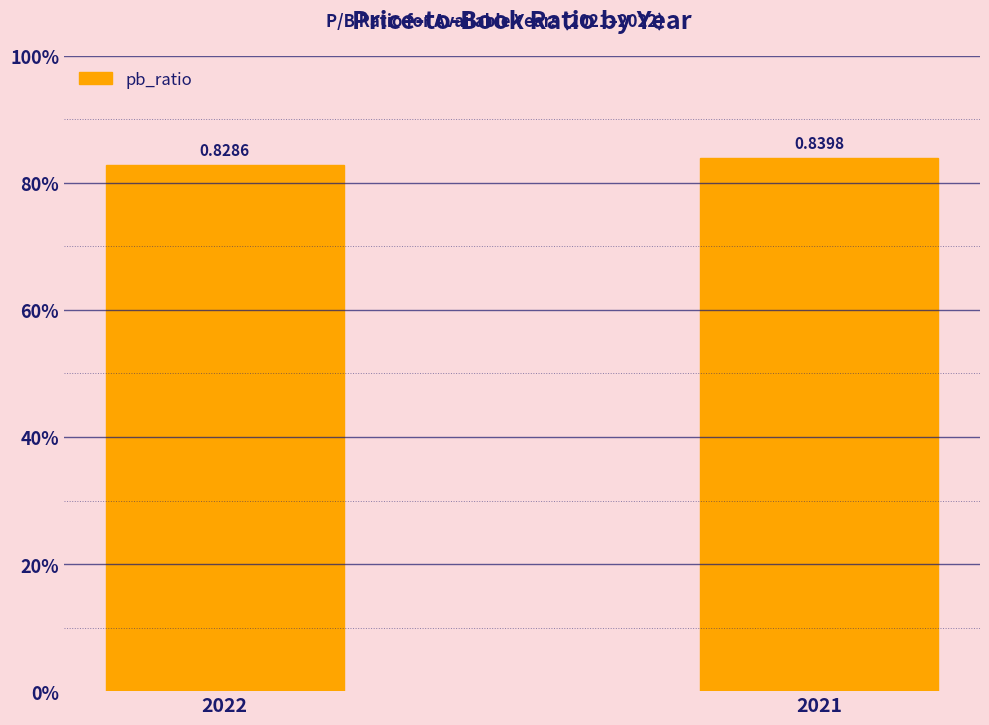

Does the chart contain any negative values?

No